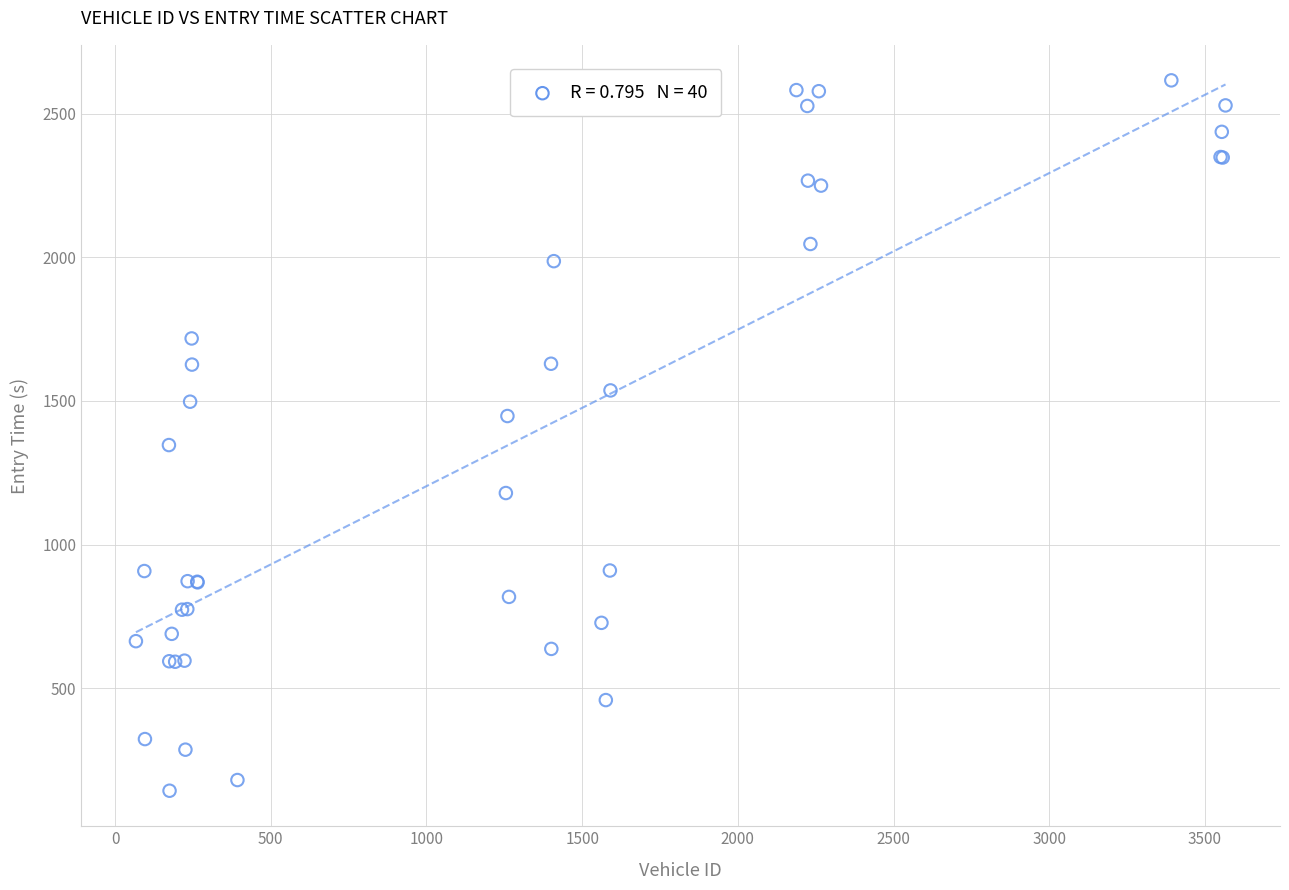

What Y value in the scatter plot is closest to 1379?

1346.4